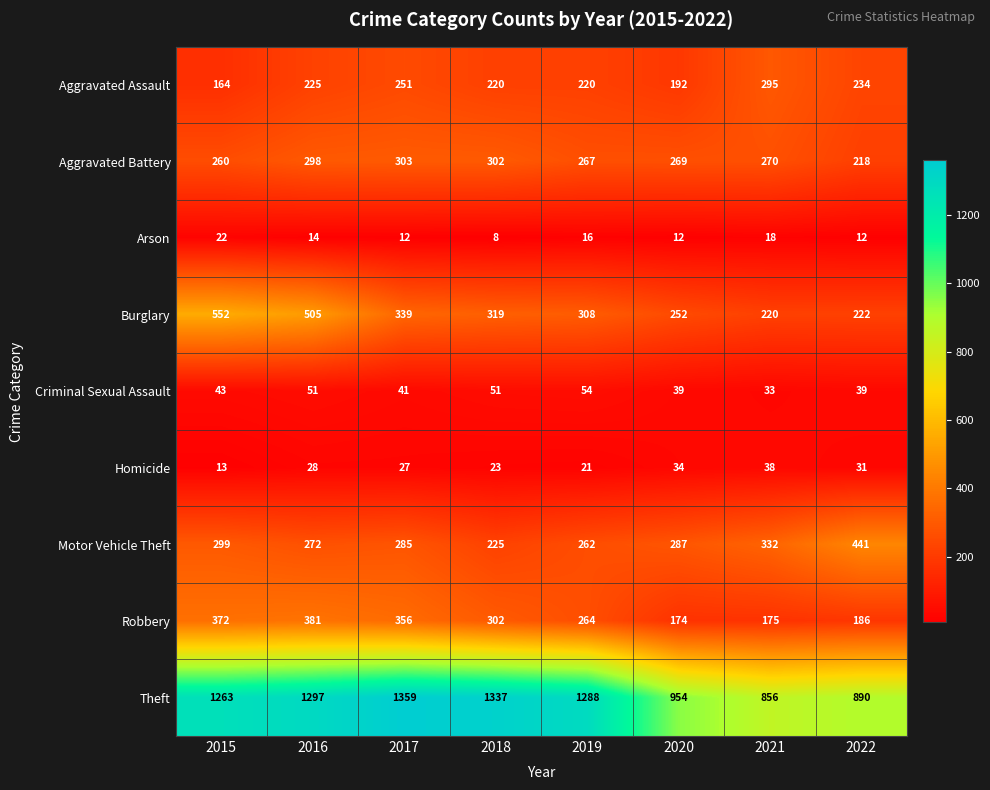

Which series has the largest total across all categories?

Theft